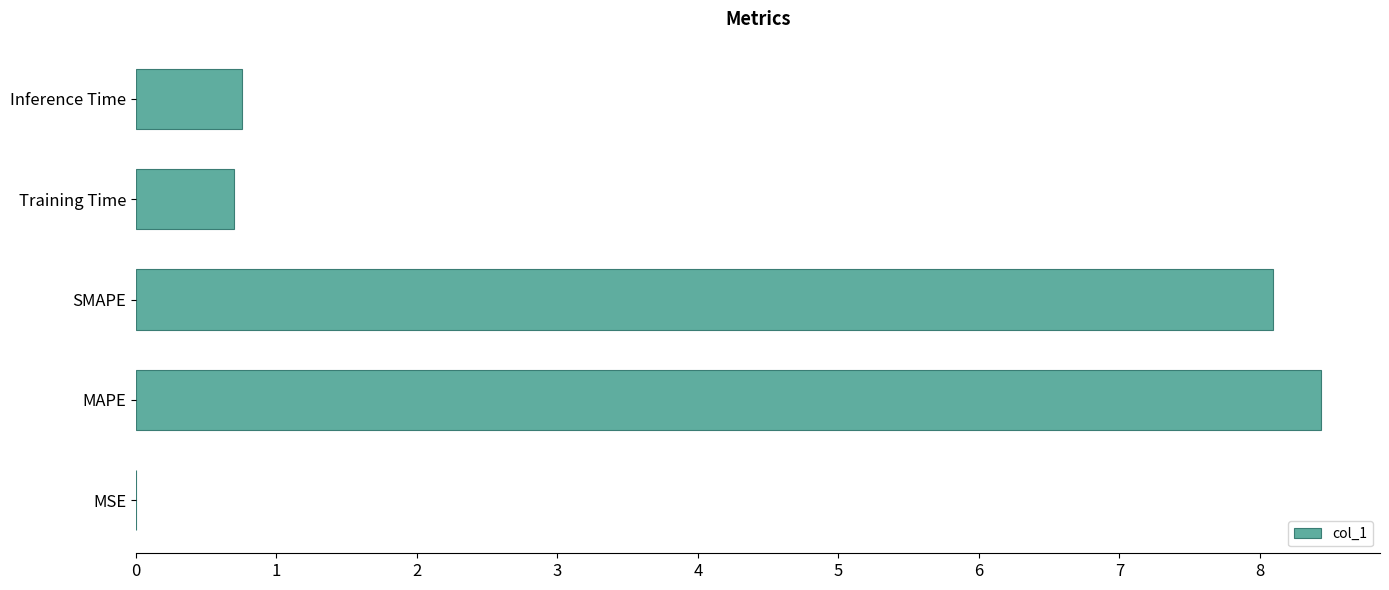

At which category does the chart reach its peak across all series?

MAPE